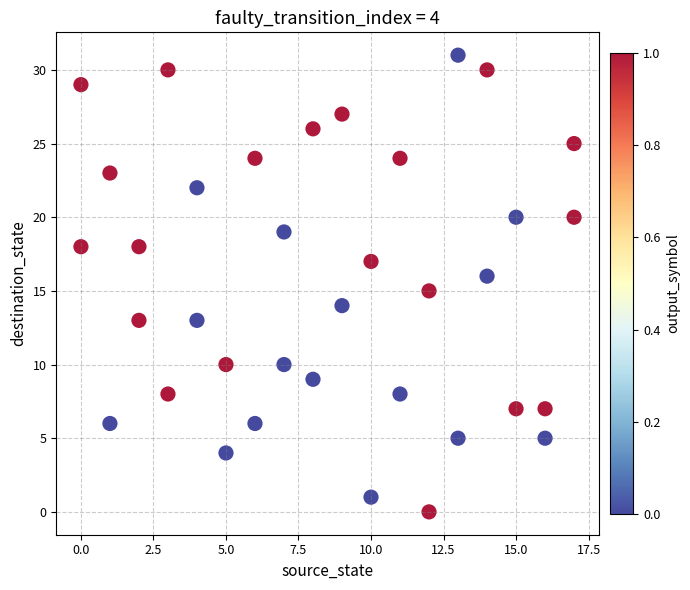

What is the range of X values (max minus min)?

17